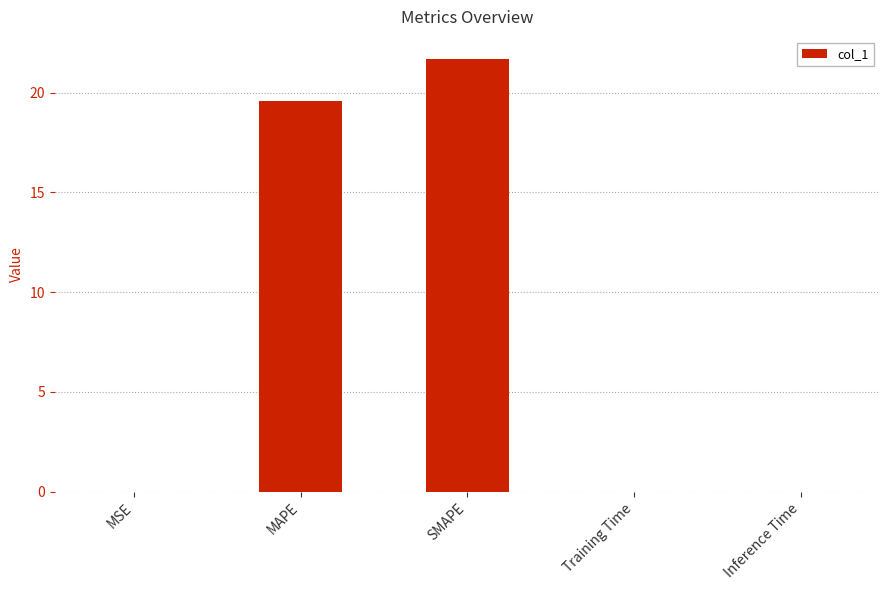

What is the sum of all values?

41.3